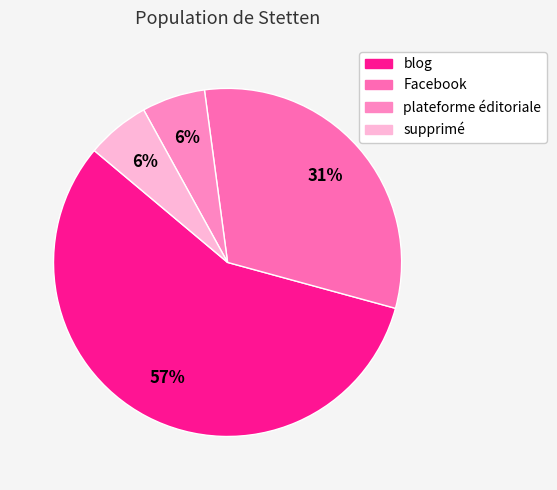

How many segments does this pie chart have?

4